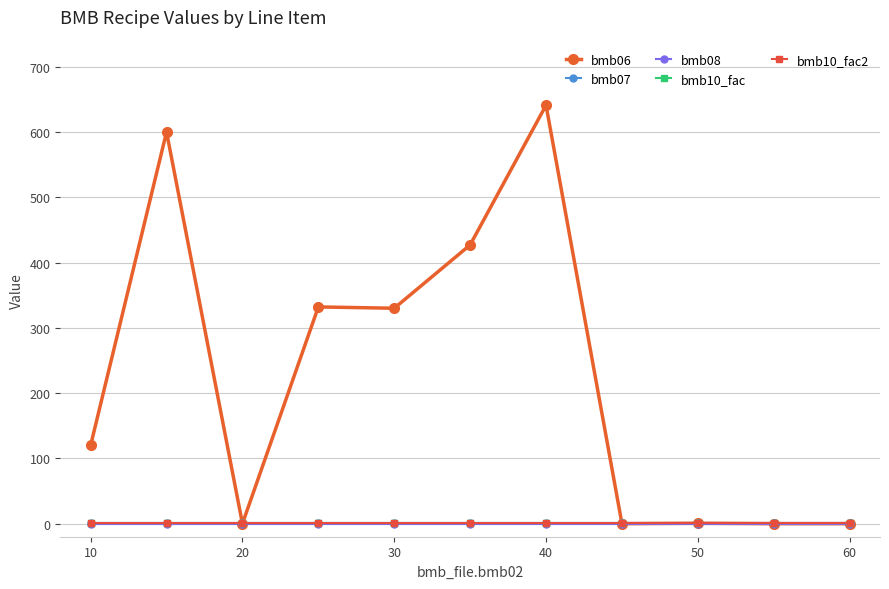

At which label does bmb06 first exceed 120?

10